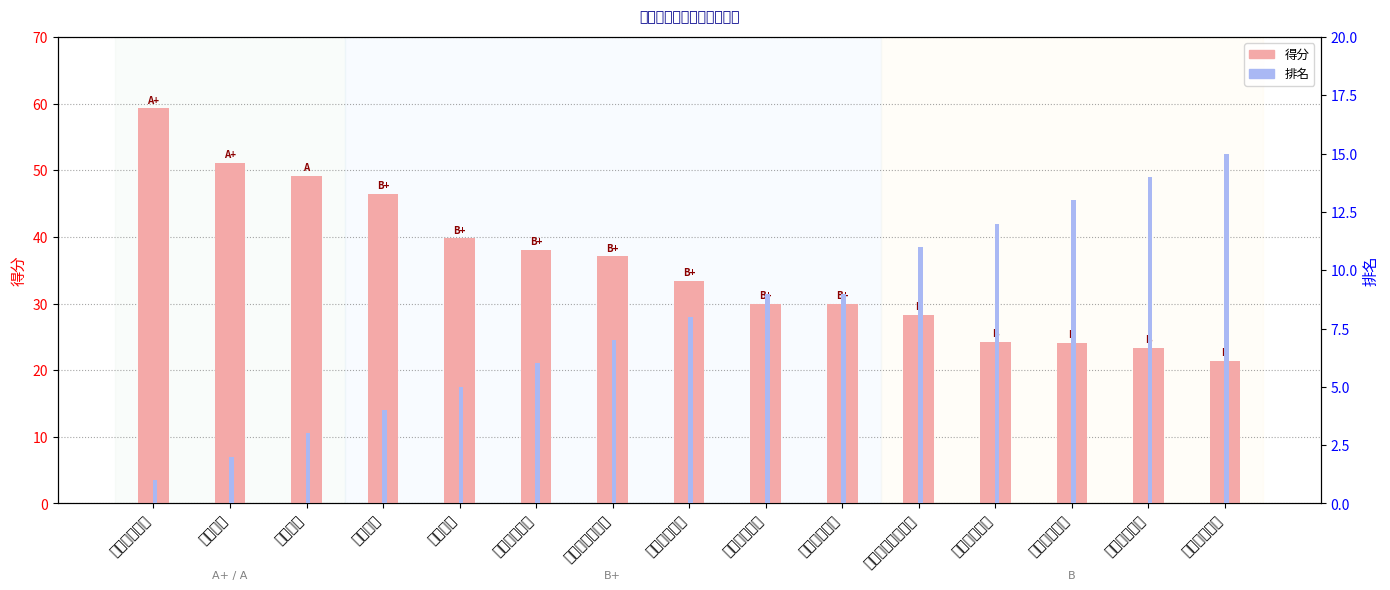

What is the difference between the maximum and minimum values in the 得分 series?

37.9